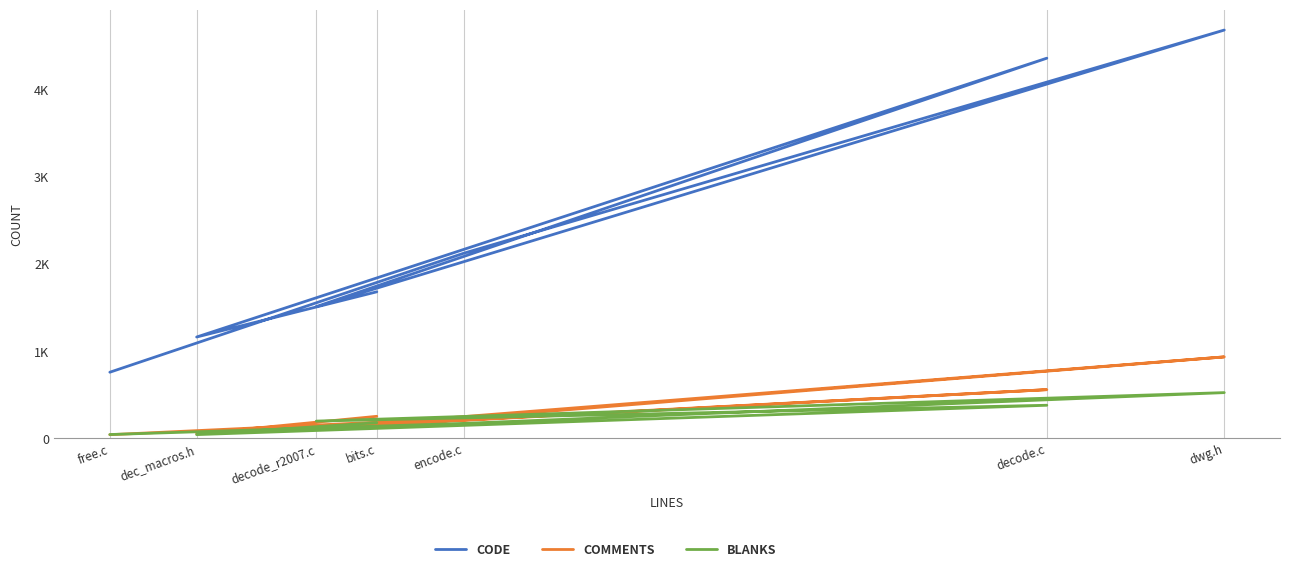

Is this an area chart (filled region under the line)?

No